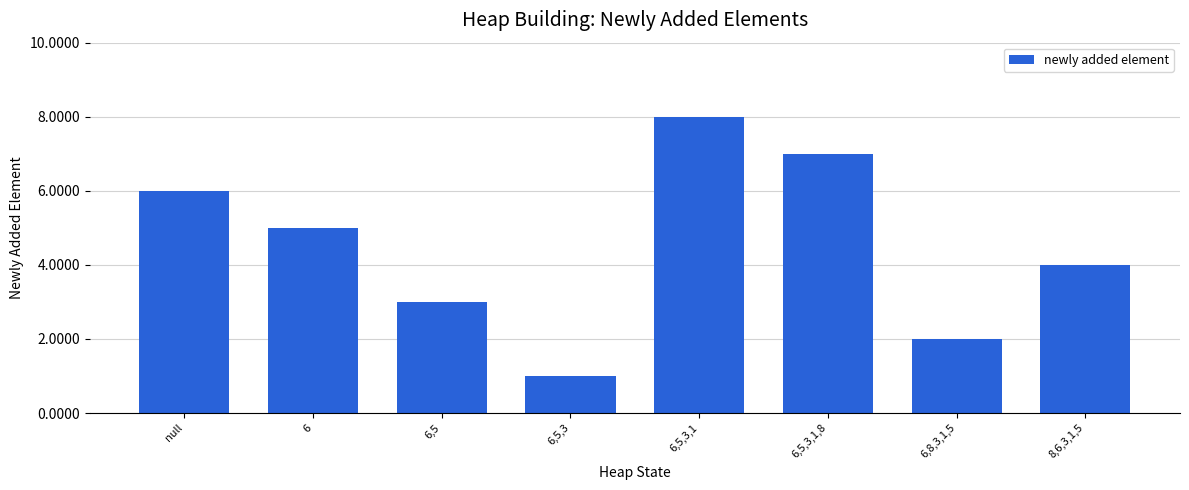

Reading left to right, list all the values displayed in this chart.

null=6	6=5	6,5=3	6,5,3=1	6,5,3,1=8	6,5,3,1,8=7	6,8,3,1,5=2	8,6,3,1,5=4